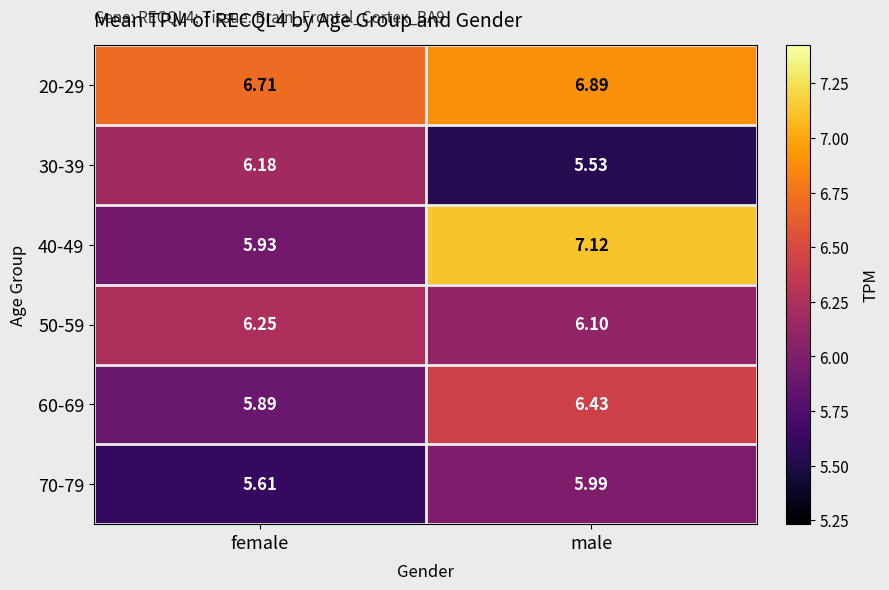

List the series in order of their peak value, lowest first.

70-79, 30-39, 50-59, 60-69, 20-29, 40-49